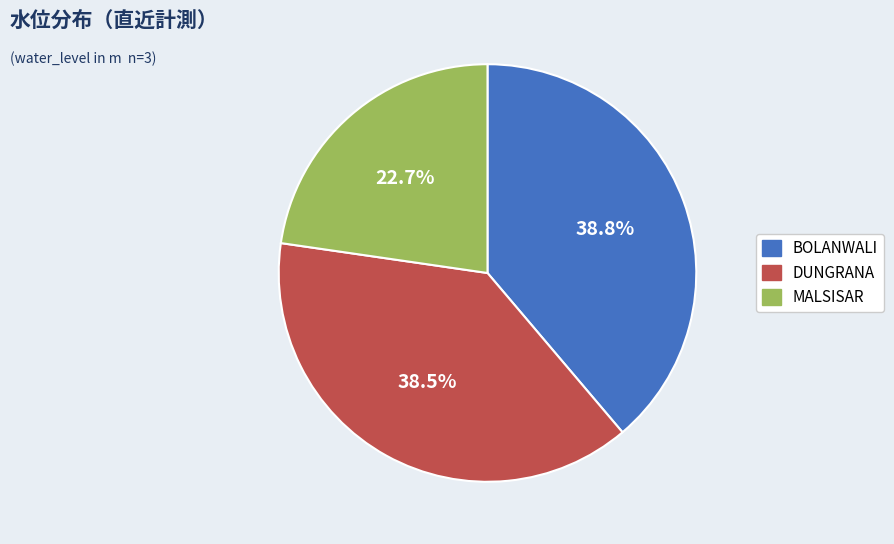

What is the smallest slice in the pie chart?

MALSISAR